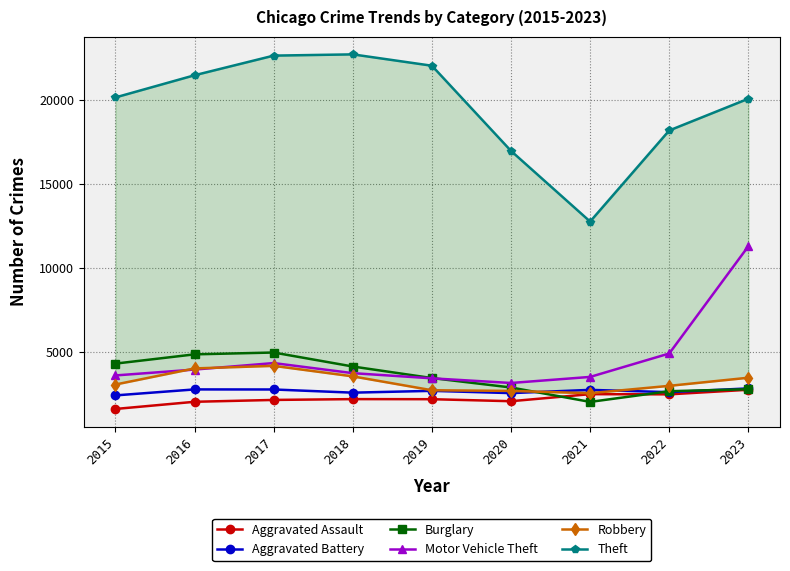

What is the difference between the second highest and minimum values in the Burglary series?

2830